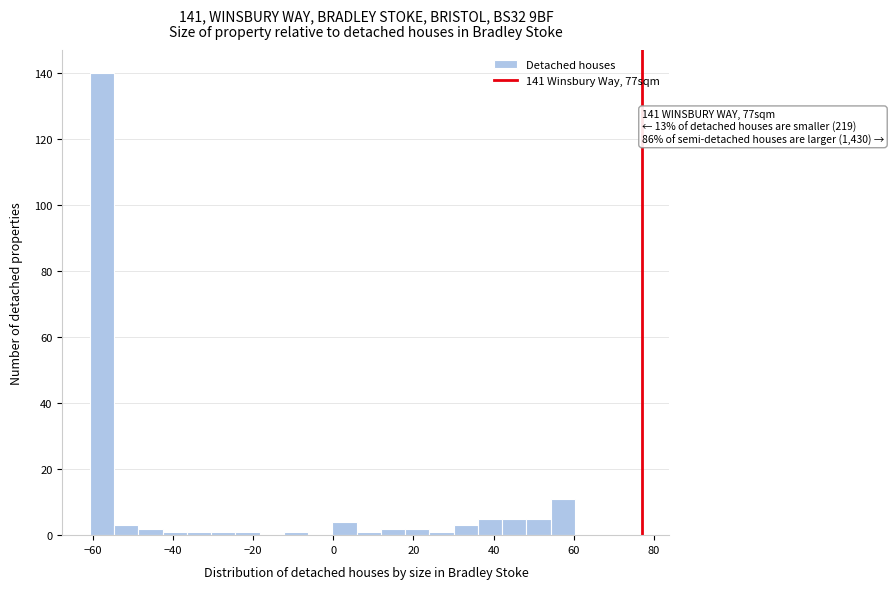

Around what value on the x-axis is the tallest bar? Give the approximate position of its centre, as read against the axis.

-58